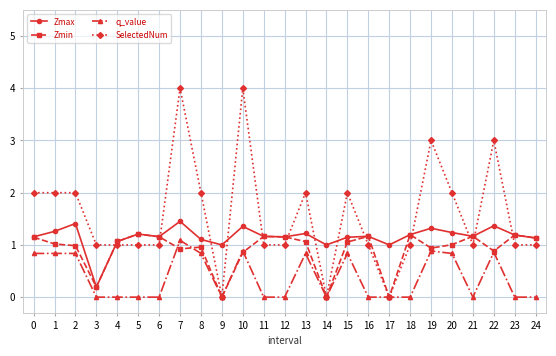

True or false: Zmin has more than 0 points higher than both neighbors.

True